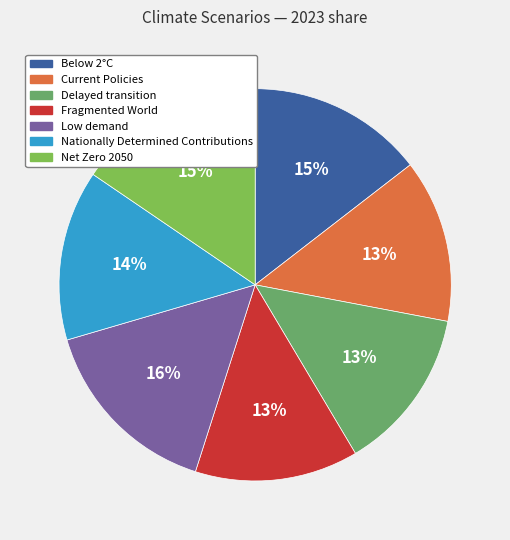

Count the number of slices in the pie.

7